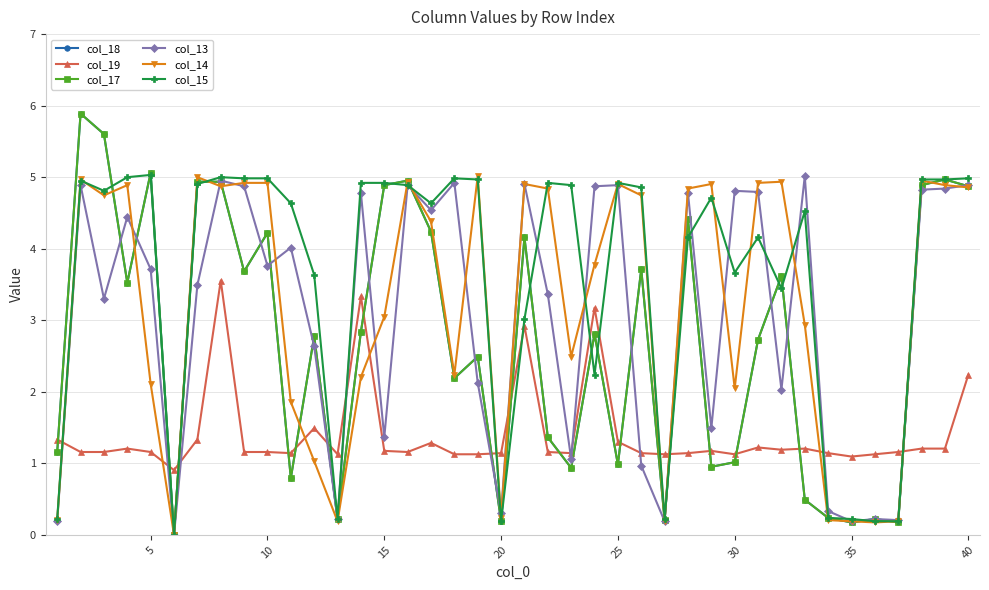

Does the chart have visible grid lines?

Yes